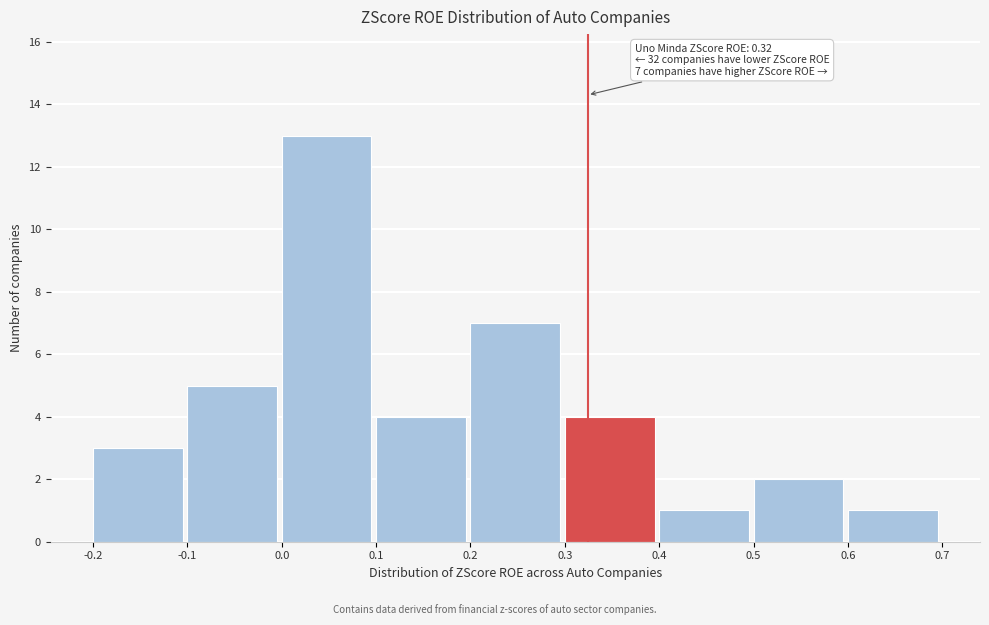

Over which range of the x-axis is the bar tallest?

0.0 to 0.1